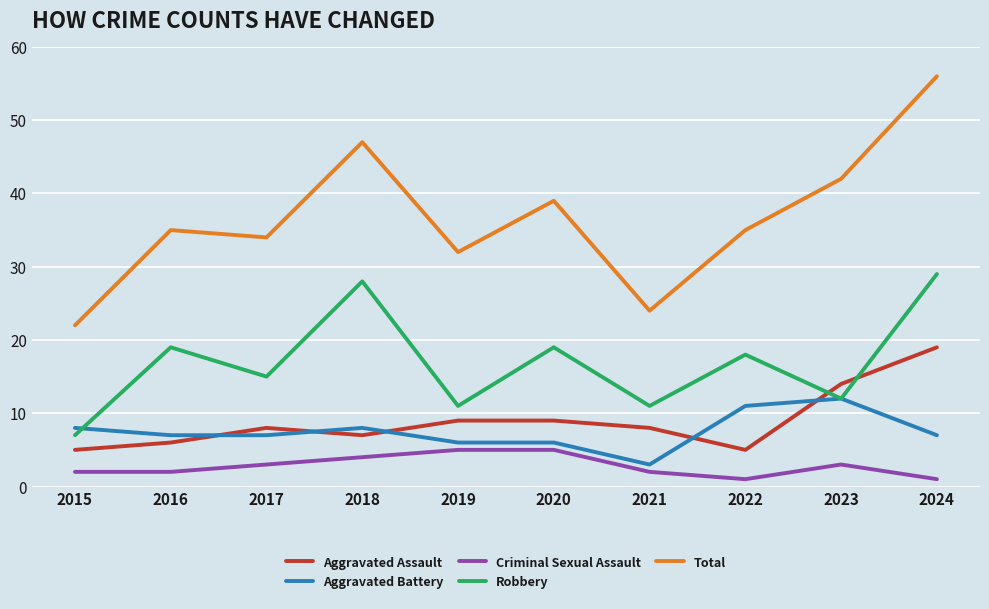

Which series has the widest spread of values?

Total